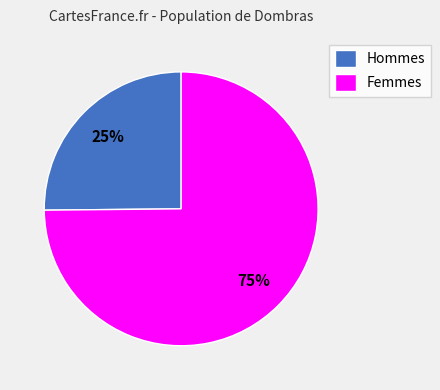

Combined, do Hommes and Femmes account for over 50%?

Yes